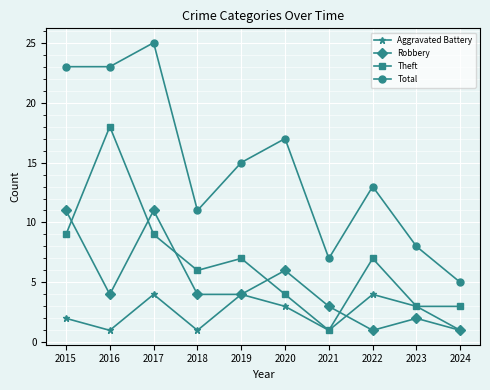

Is the value of Theft at 2016 greater than the value of Aggravated Battery at 2024?

Yes